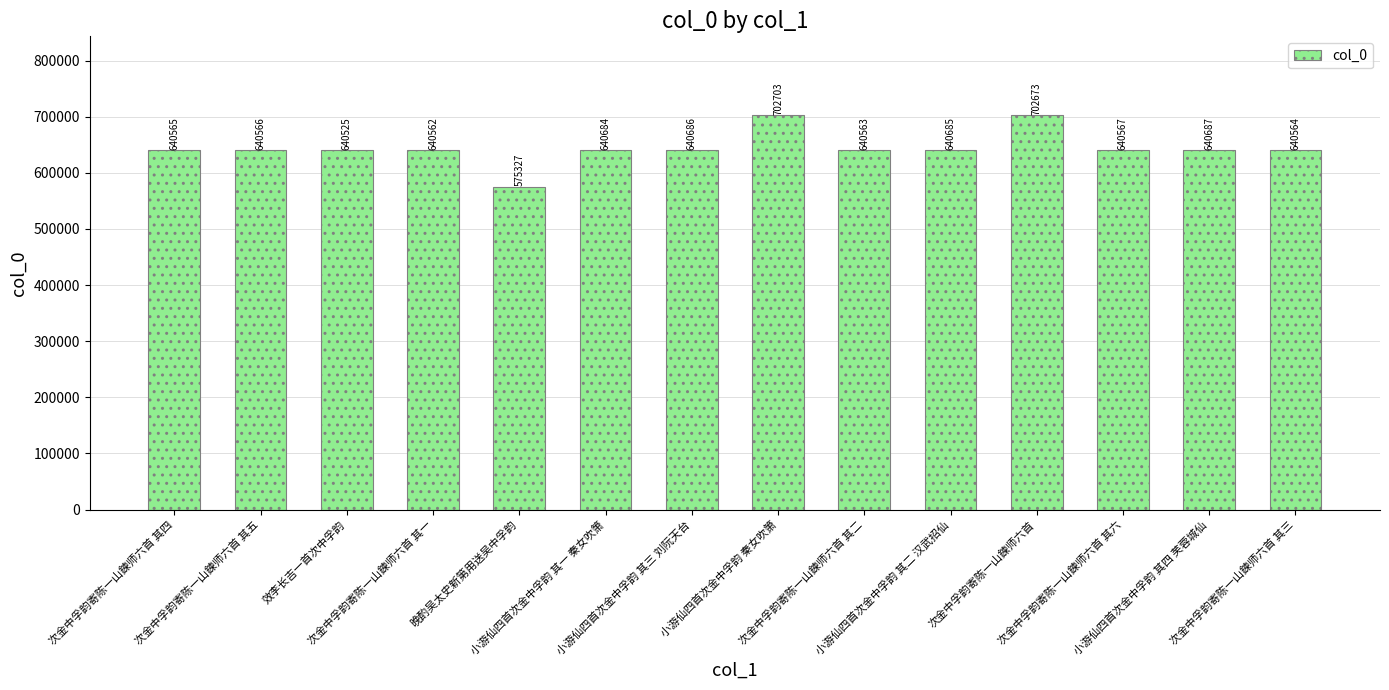

What position from the right is 次金中孚韵寄陈一山鍊师六首 其六?

3